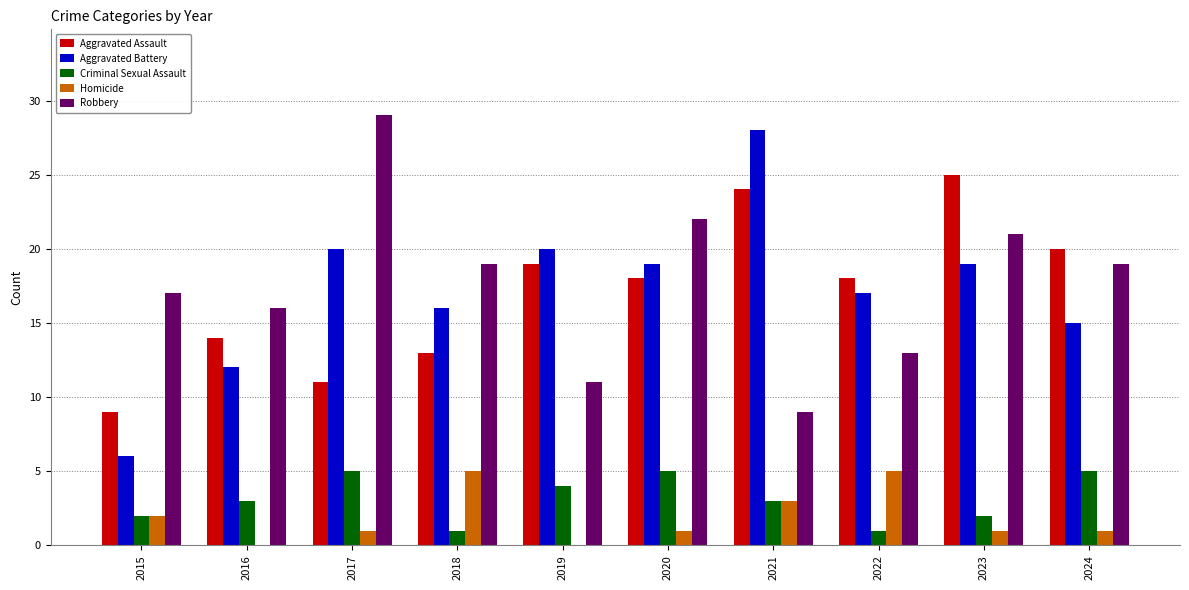

What is the approximate value of Robbery at 2016?

16